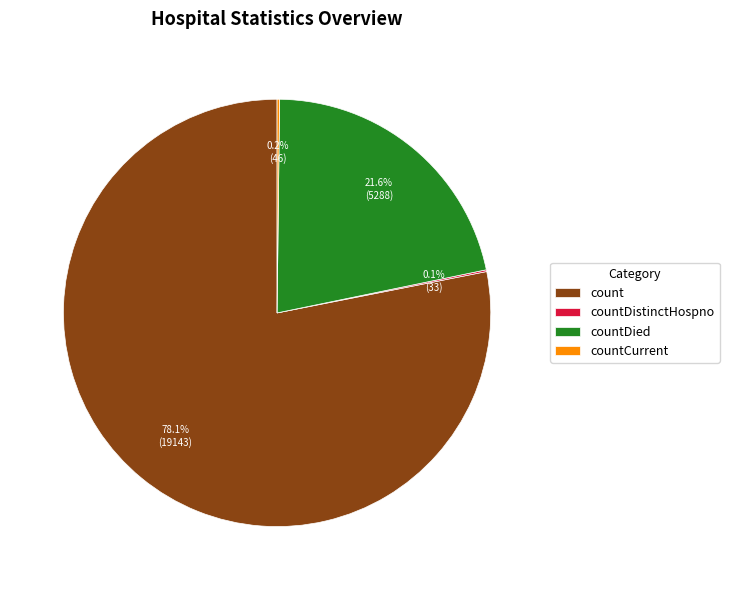

Which slice is the largest?

count